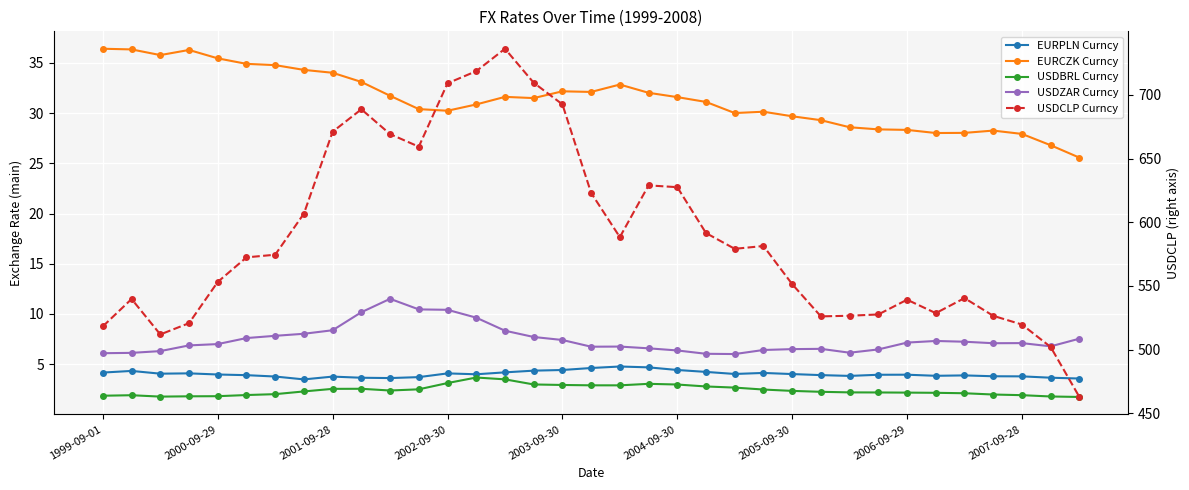

True or false: EURPLN Curncy and EURCZK Curncy cross at least once.

False